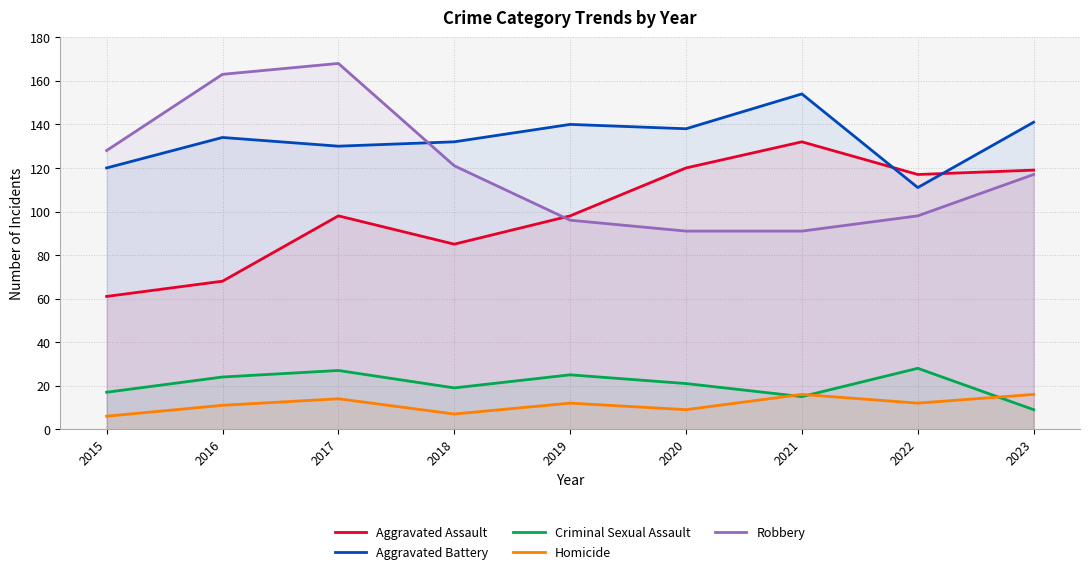

True or false: Criminal Sexual Assault has a value of 28 at 2022.

True